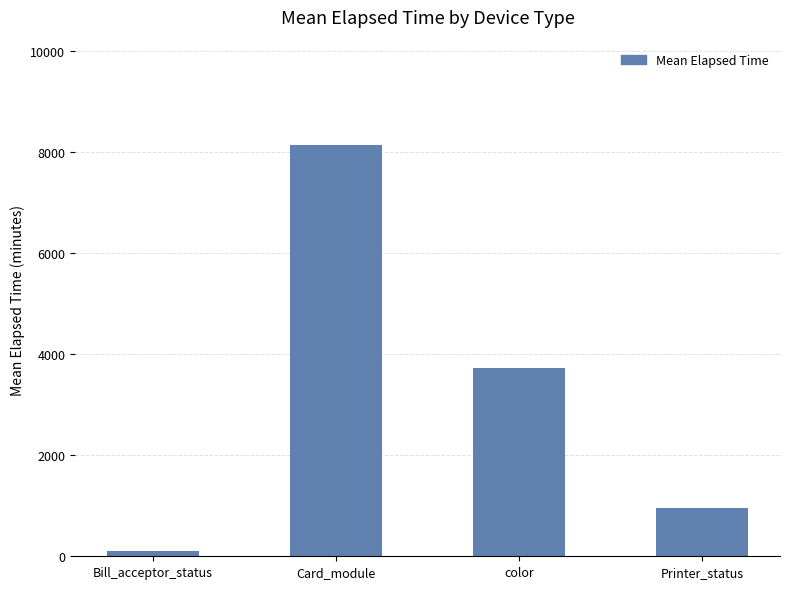

Is it true that the value at Bill_acceptor_status is 104.3?

True